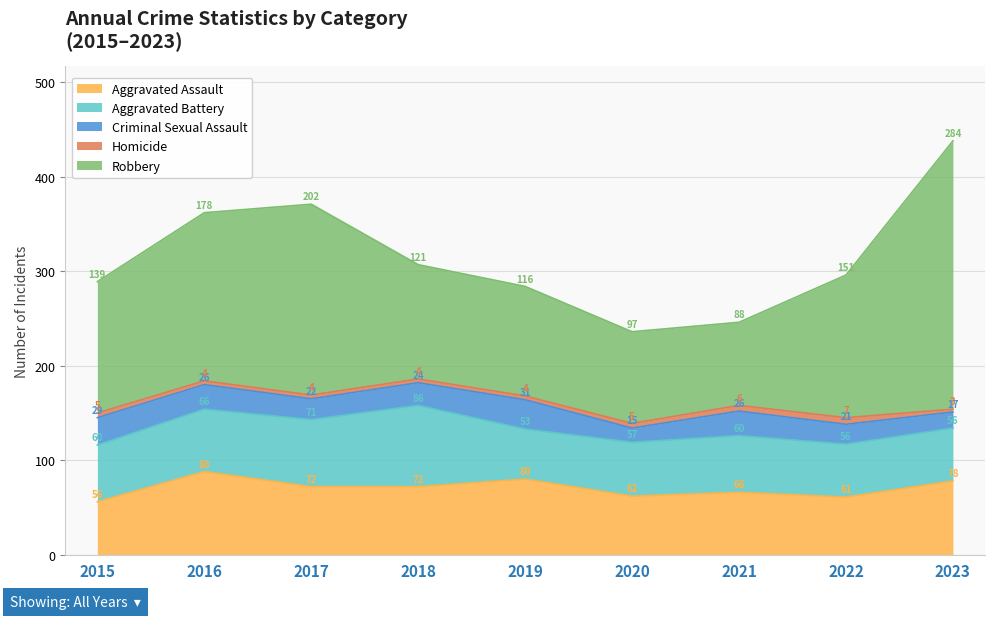

At how many categories does at least one series exceed 187?

2